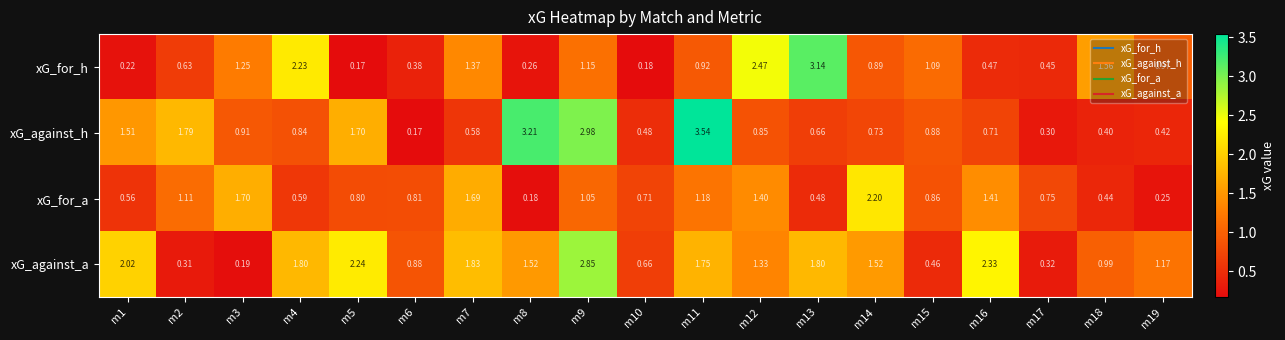

List the series in order of their peak value, highest first.

xG_against_h, xG_for_h, xG_against_a, xG_for_a